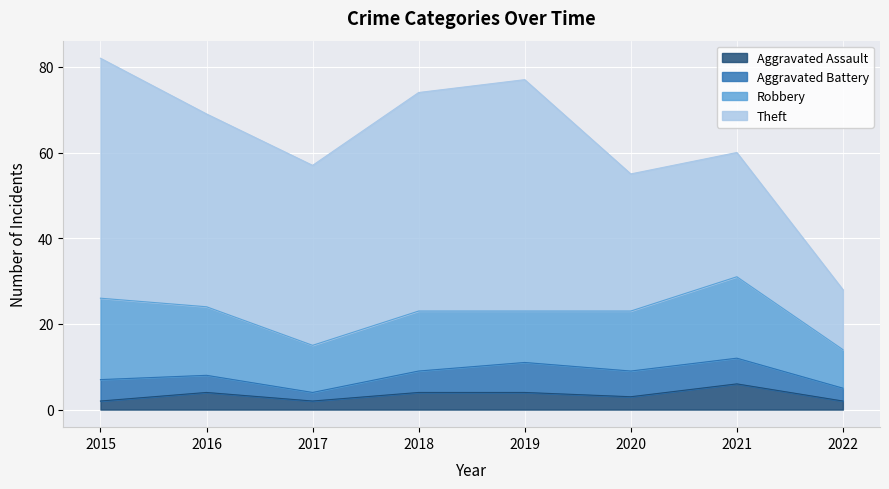

True or false: Aggravated Battery has more than 2 points higher than both neighbors.

False